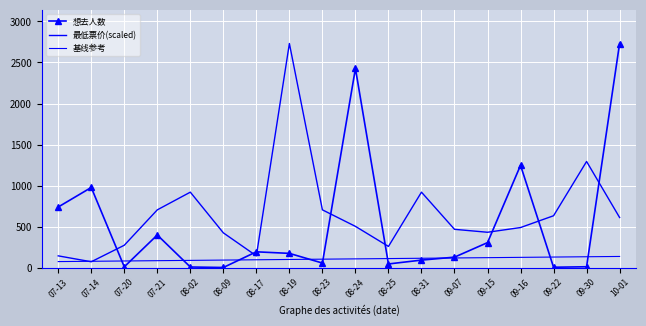

Count the number of categories in the chart.

18